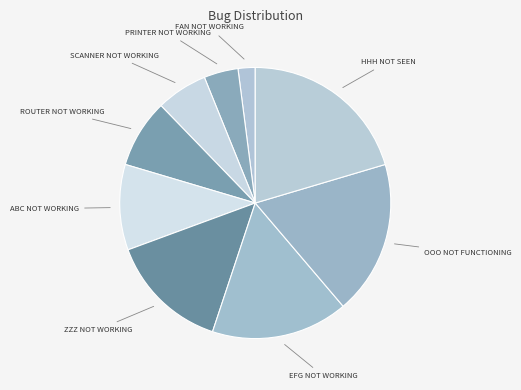

How many slices are in this pie chart?

9